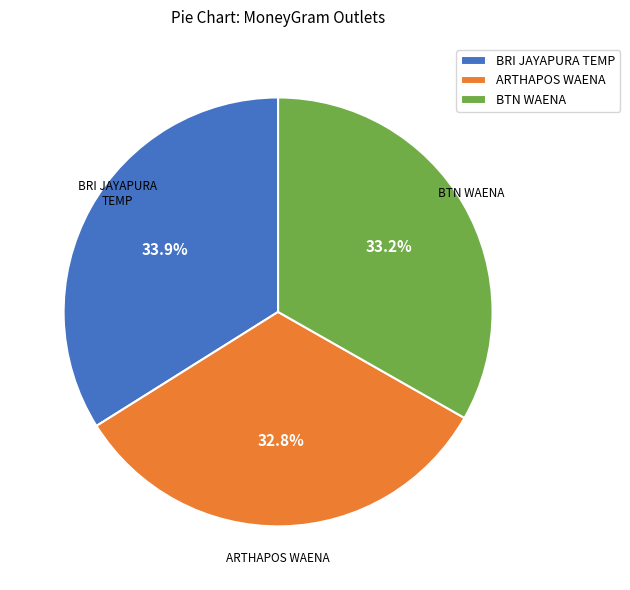

Approximately how many times larger is the value at BTN WAENA compared to BRI JAYAPURA TEMP?

1.0